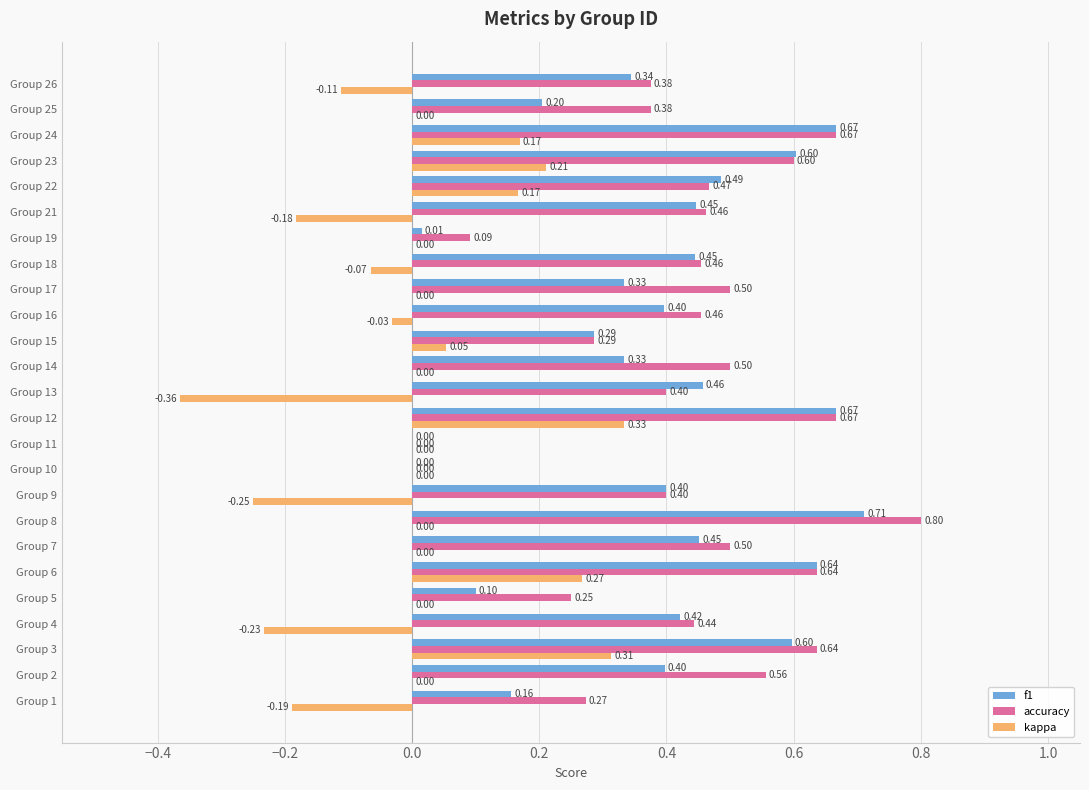

How many accuracy values are between 0 and 1?

25